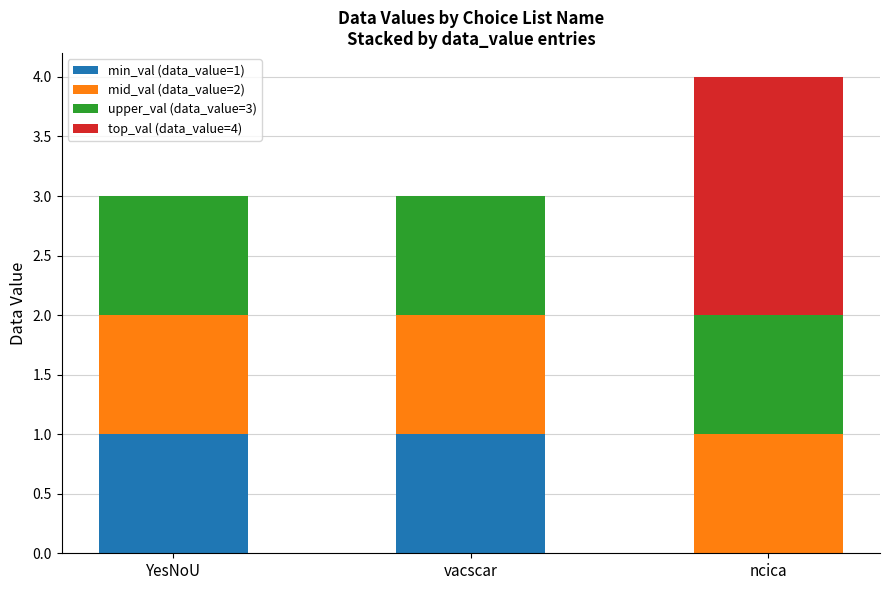

What is the total value across all series at vacscar?

3